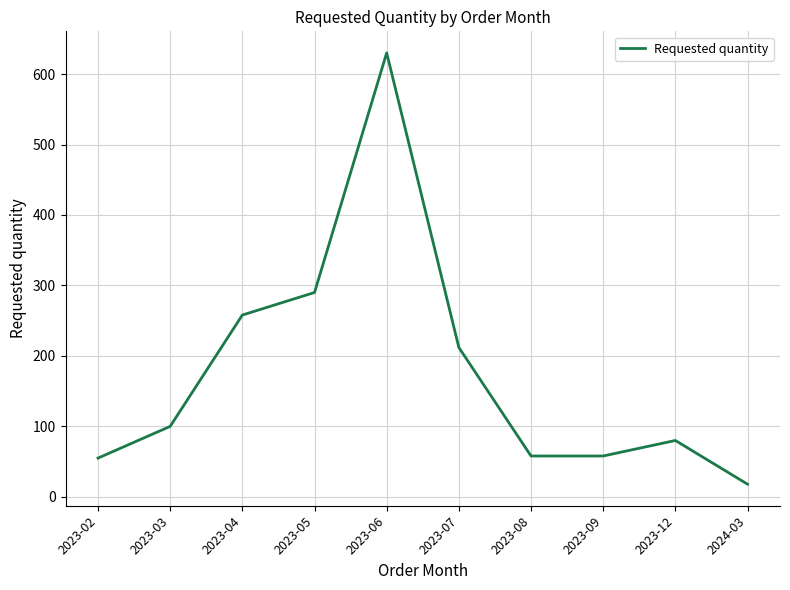

Is it true that the value at 2023-02 is 55?

True